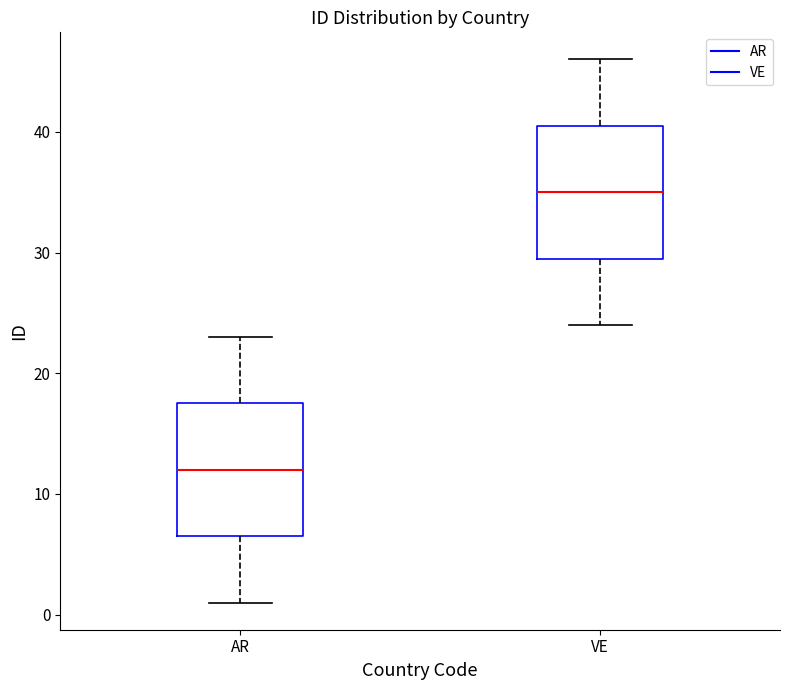

Reading left to right, transcribe this box plot: for each box, give where its median line is, the range the box spans, and where its two whiskers end, as read against the y-axis. The values are not printed on the chart, so give them approximately, as read against the axis.

AR: median 12, box 7 to 18, whiskers 1 to 23
VE: median 35, box 30 to 41, whiskers 24 to 46